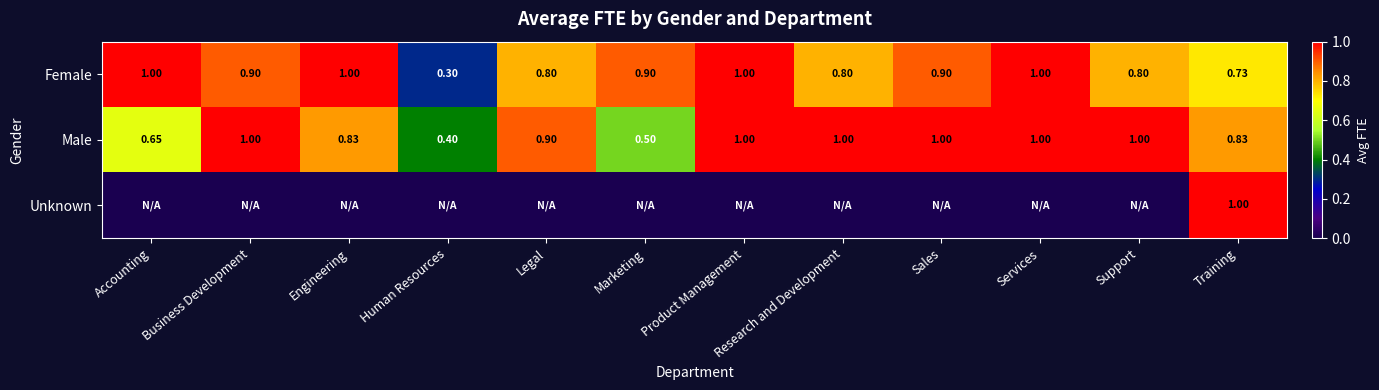

Count the Female values in the range 0 to 1.

12